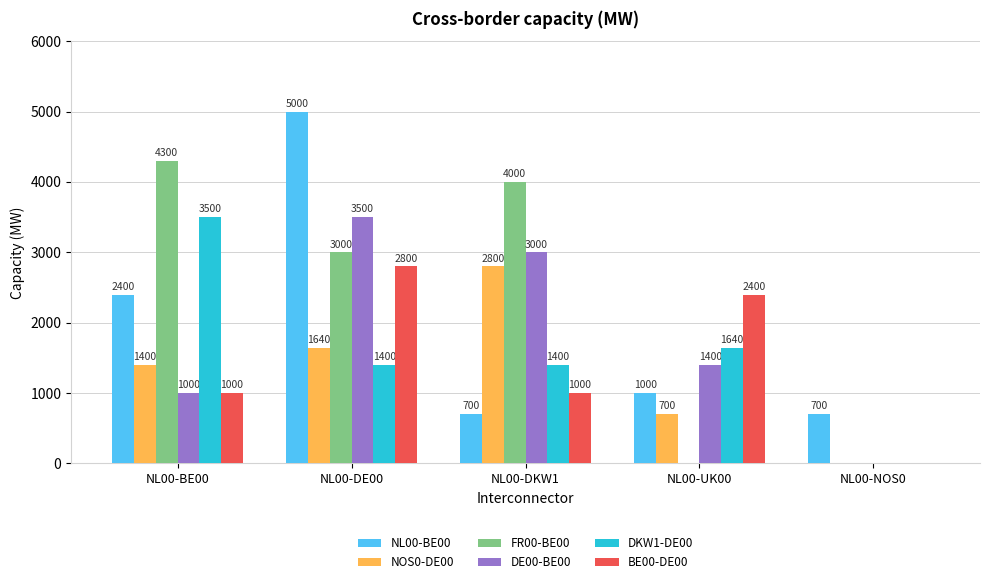

The value of DE00-BE00 at NL00-DKW1 is 2090. True or false?

False